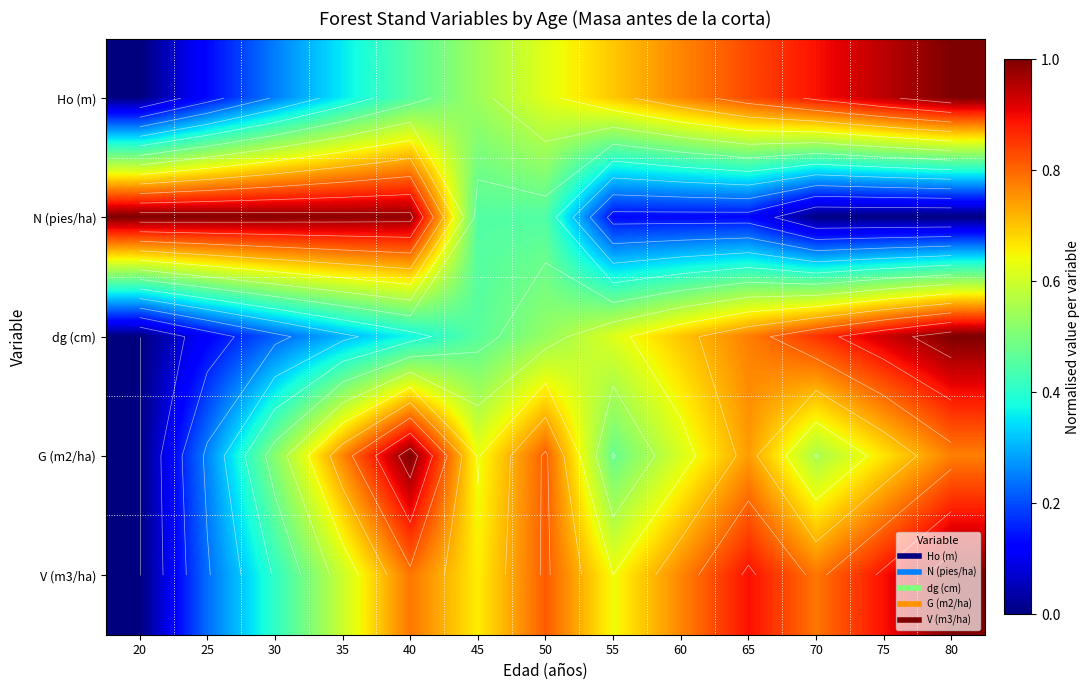

Rank the series at 50 from lowest to highest value.

N (pies/ha), dg (cm), Ho (m), G (m2/ha), V (m3/ha)